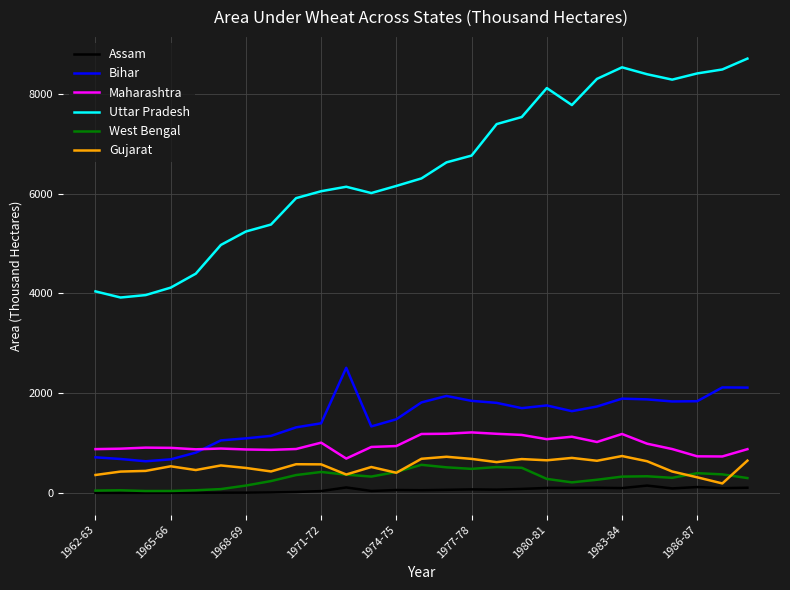

How many categories are shown in the chart?

27